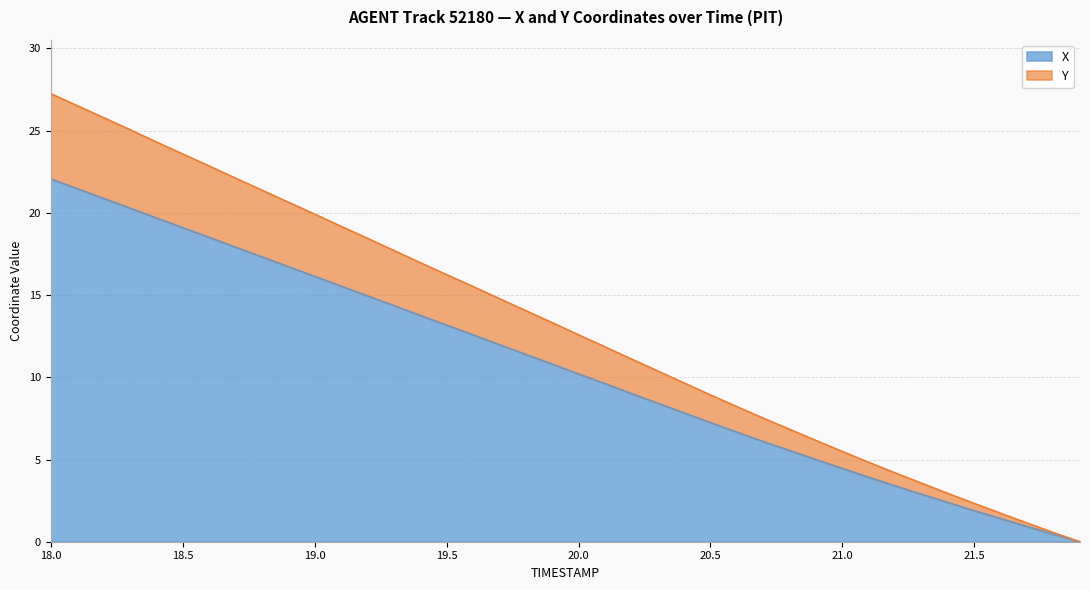

Is it true that X equals 8.4 at 20.3?

True